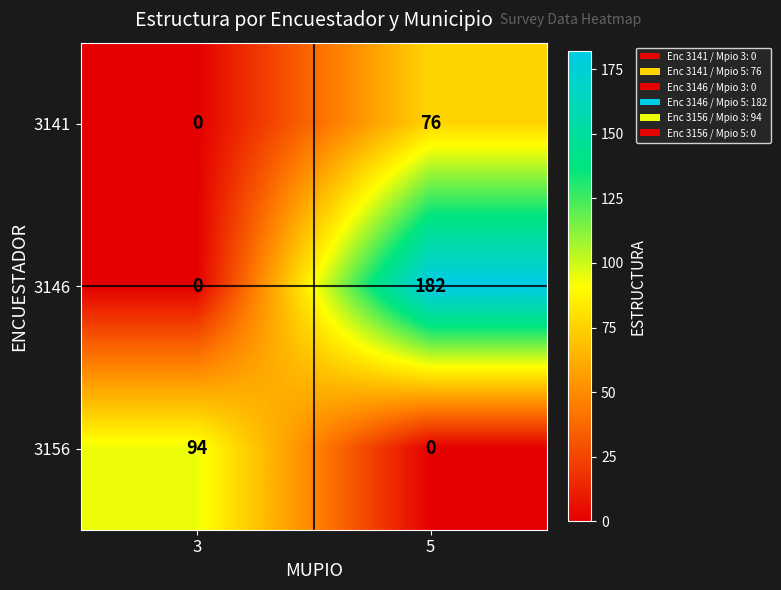

What is the total value across all series at 3?

94